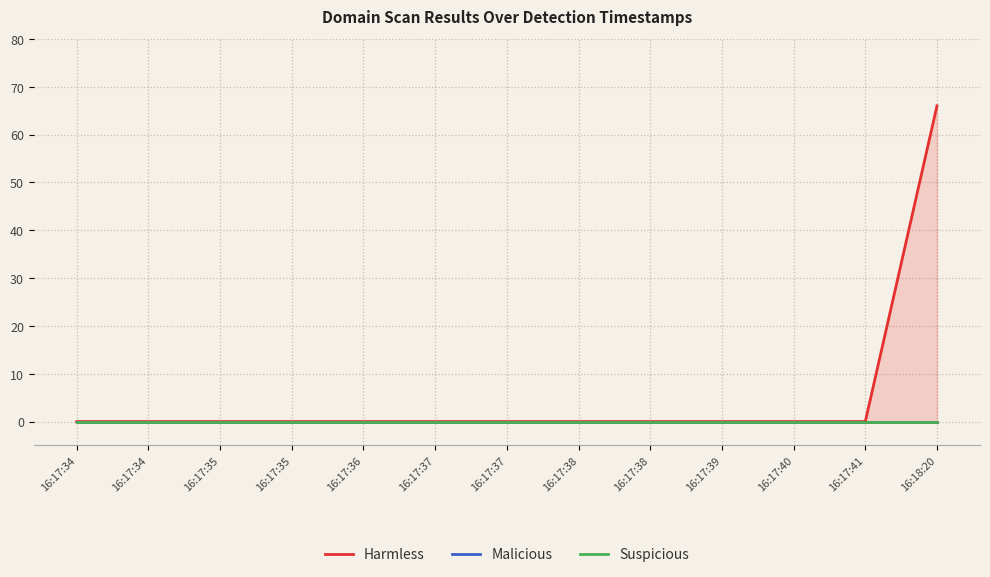

True or false: Suspicious has more than 2 interior local peaks.

False